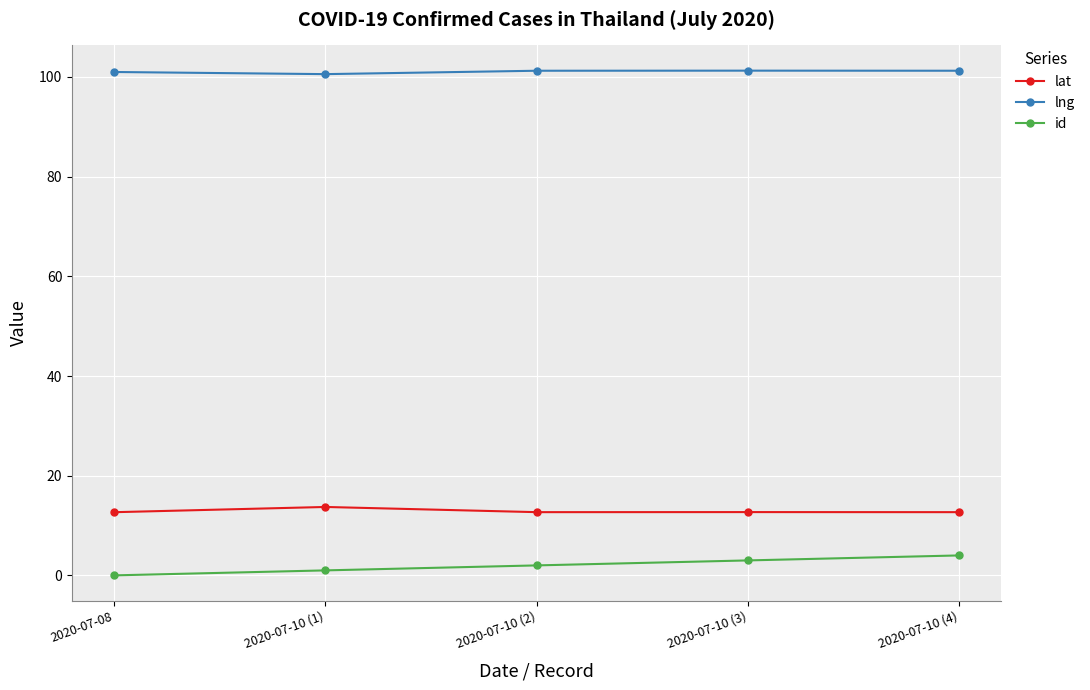

True or false: lng and lat intersect in this chart.

False